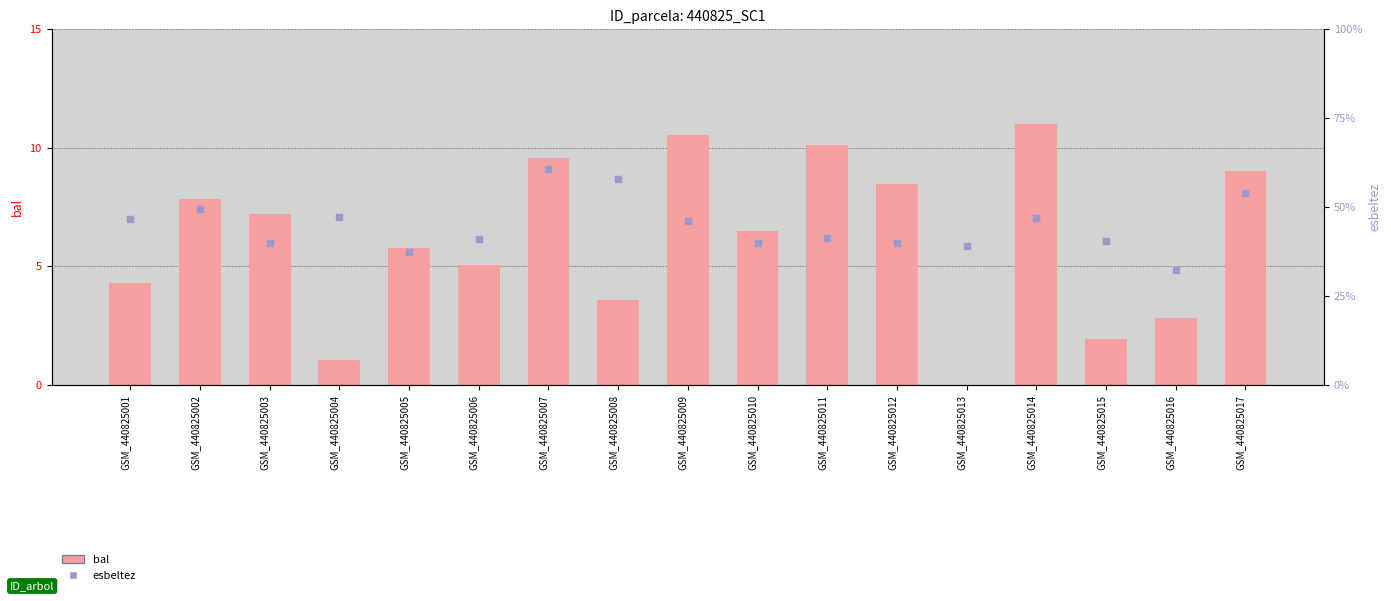

Which series has the largest total across all categories?

esbeltez